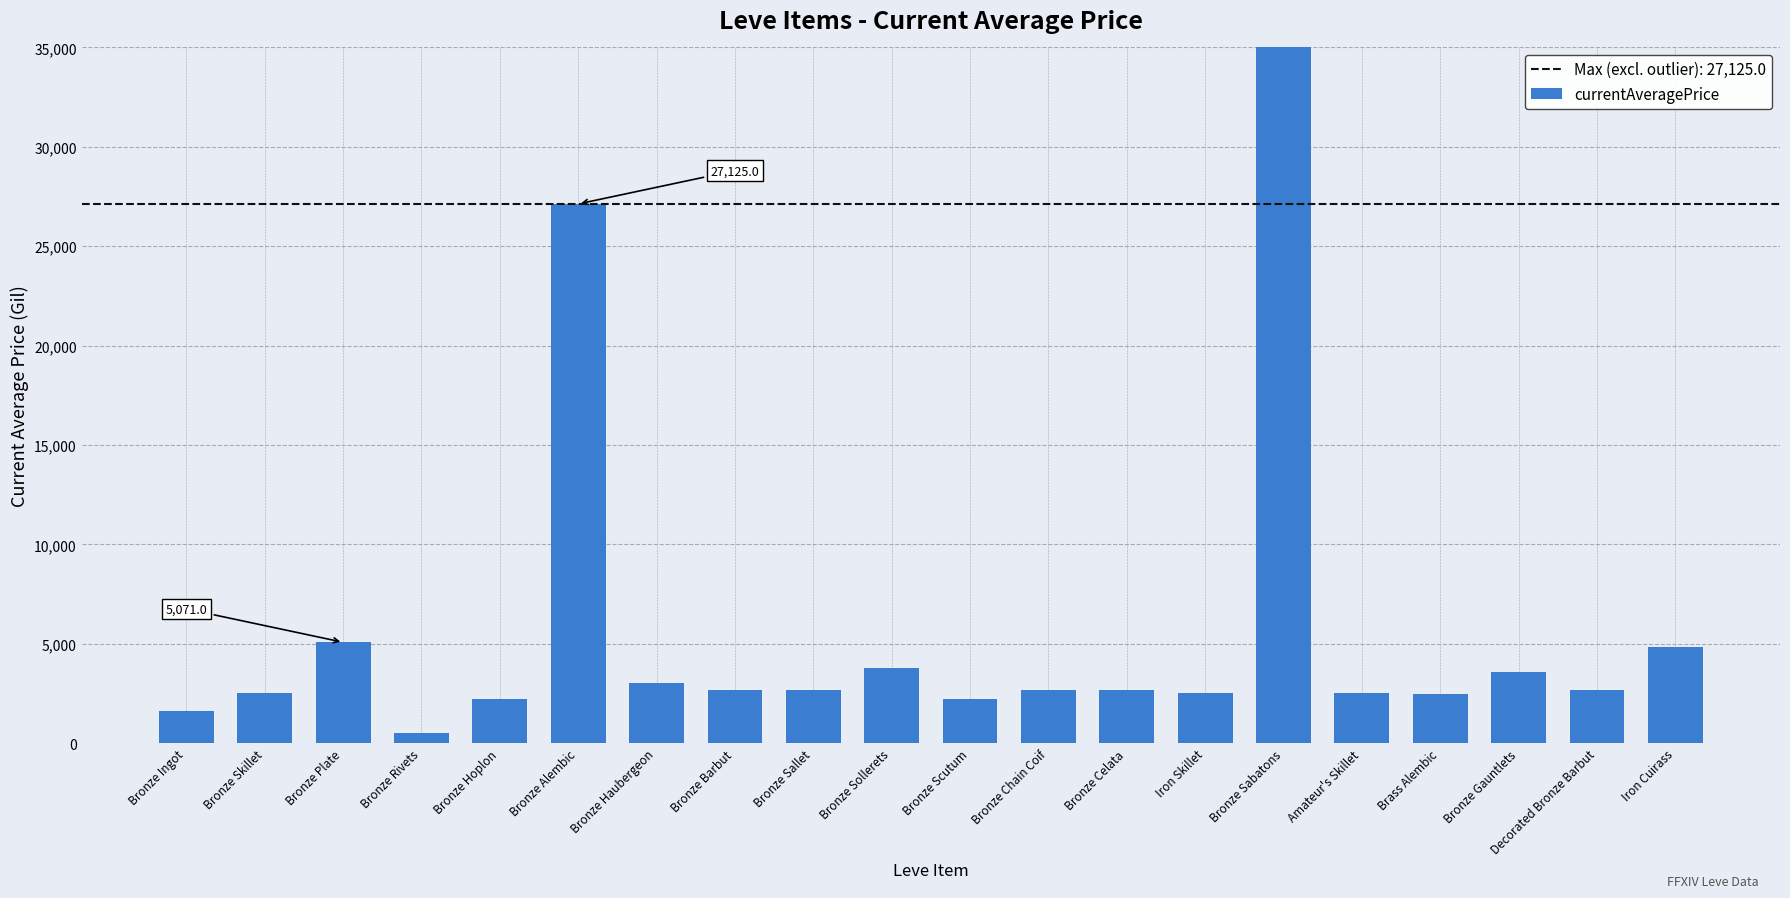

What is the value of the 3rd bar from the left?

5071.0